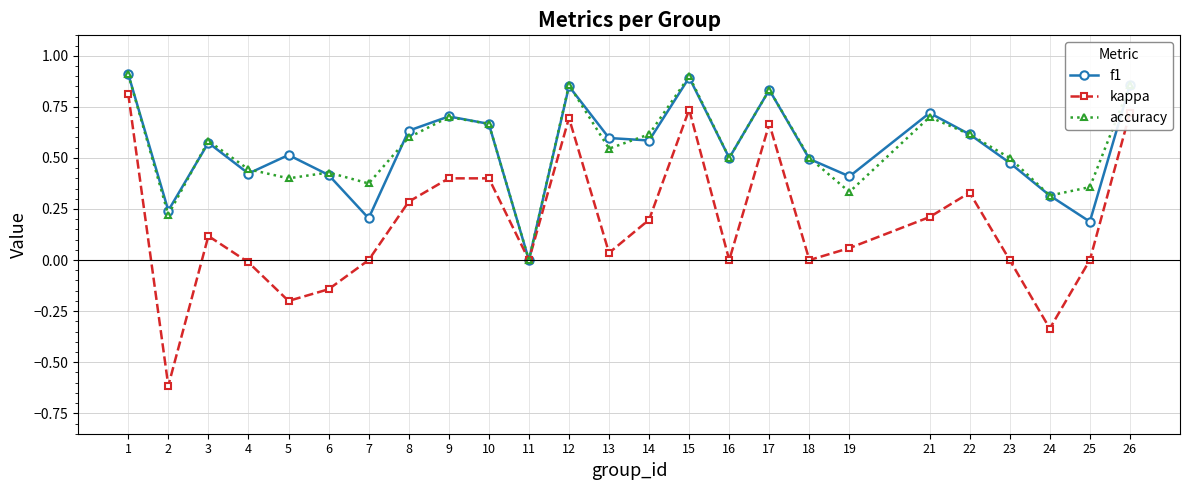

Is the value of f1 at 2 greater than the value of accuracy at 2?

Yes